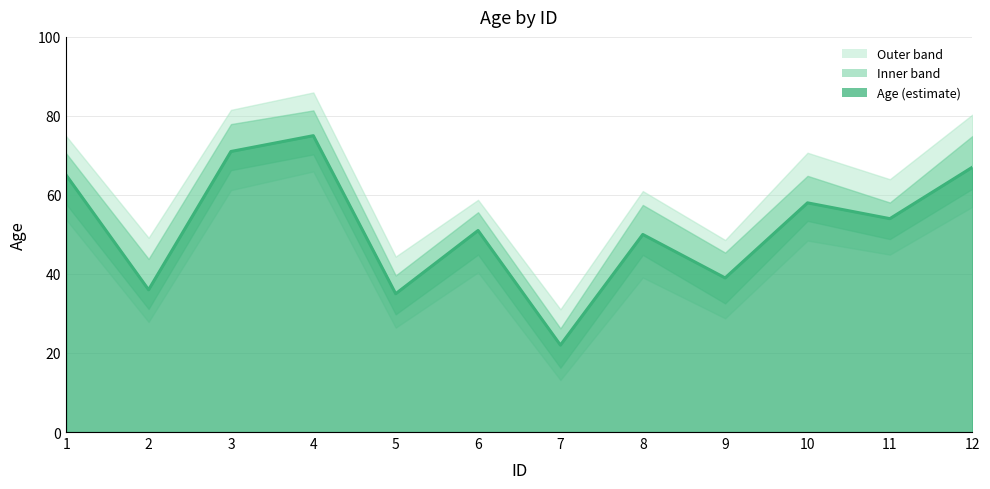

How many points are lower than both their immediate neighbors (excluding endpoints)?

5